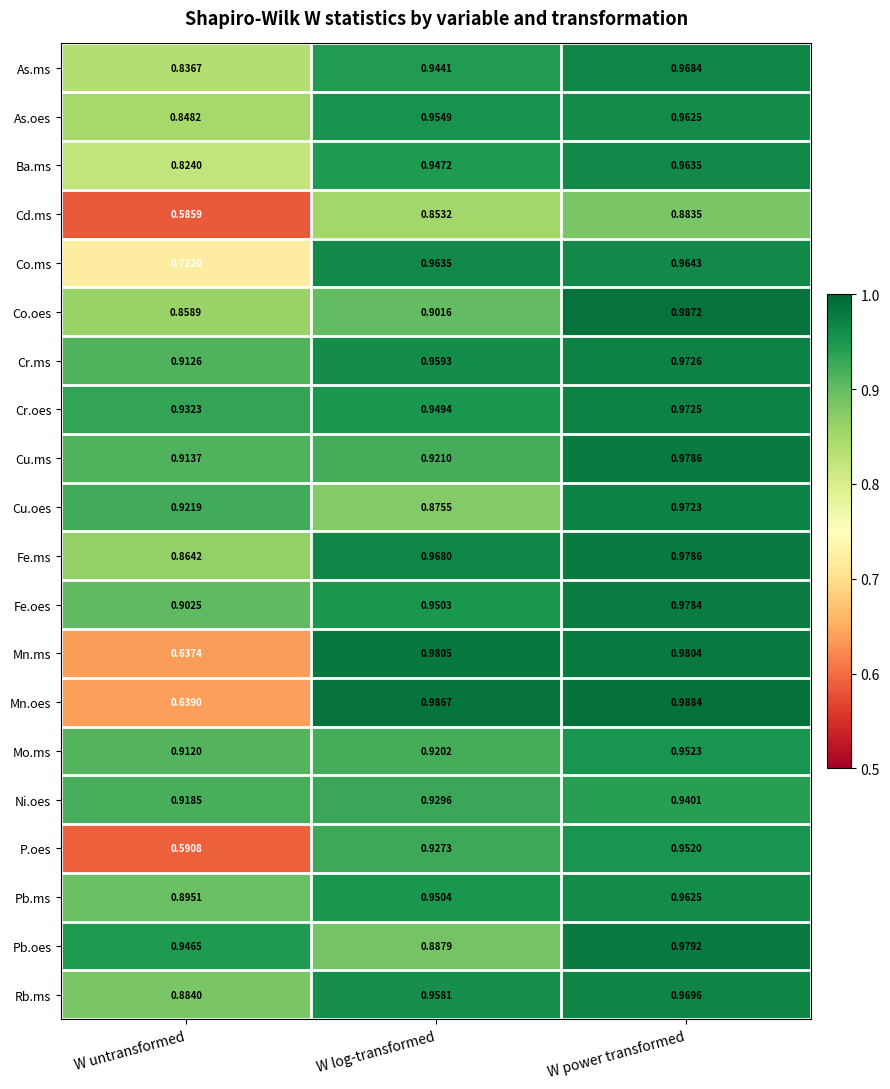

At W log-transformed, list the series in order from smallest to largest.

Cd.ms, Cu.oes, Pb.oes, Co.oes, Mo.ms, Cu.ms, P.oes, Ni.oes, As.ms, Ba.ms, Cr.oes, Fe.oes, Pb.ms, As.oes, Rb.ms, Cr.ms, Co.ms, Fe.ms, Mn.ms, Mn.oes